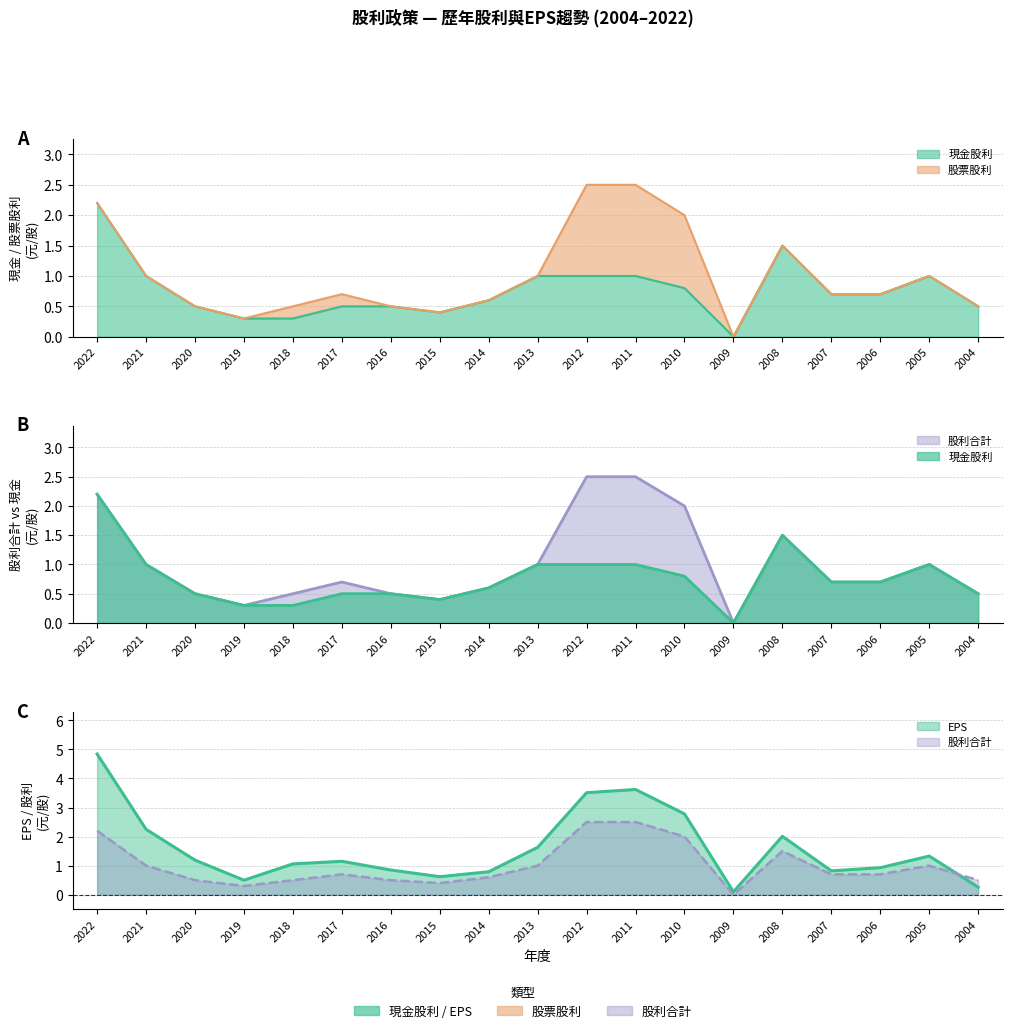

Rank the series by their maximum value, from lowest to highest.

現金股利, 股利合計, EPS